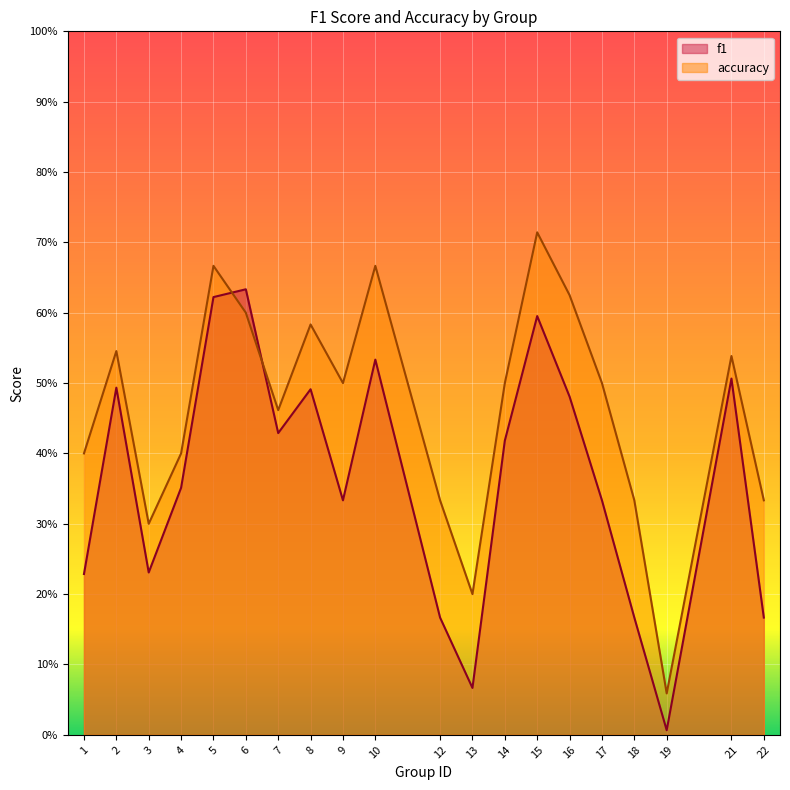

Reading right to left, list all the values displayed in this chart.

f1: 22=0.2	21=0.5	19=0.0	18=0.2	17=0.3	16=0.5	15=0.6	14=0.4	13=0.1	12=0.2	10=0.5	9=0.3	8=0.5	7=0.4	6=0.6	5=0.6	4=0.4	3=0.2	2=0.5	1=0.2
accuracy: 22=0.3	21=0.5	19=0.1	18=0.3	17=0.5	16=0.6	15=0.7	14=0.5	13=0.2	12=0.3	10=0.7	9=0.5	8=0.6	7=0.5	6=0.6	5=0.7	4=0.4	3=0.3	2=0.5	1=0.4